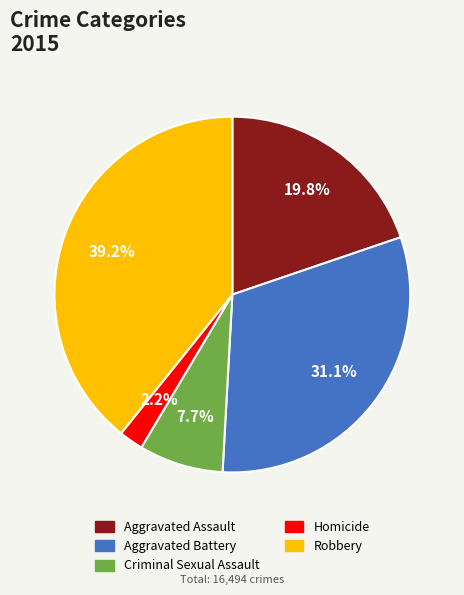

What is the smallest slice in the pie chart?

Homicide